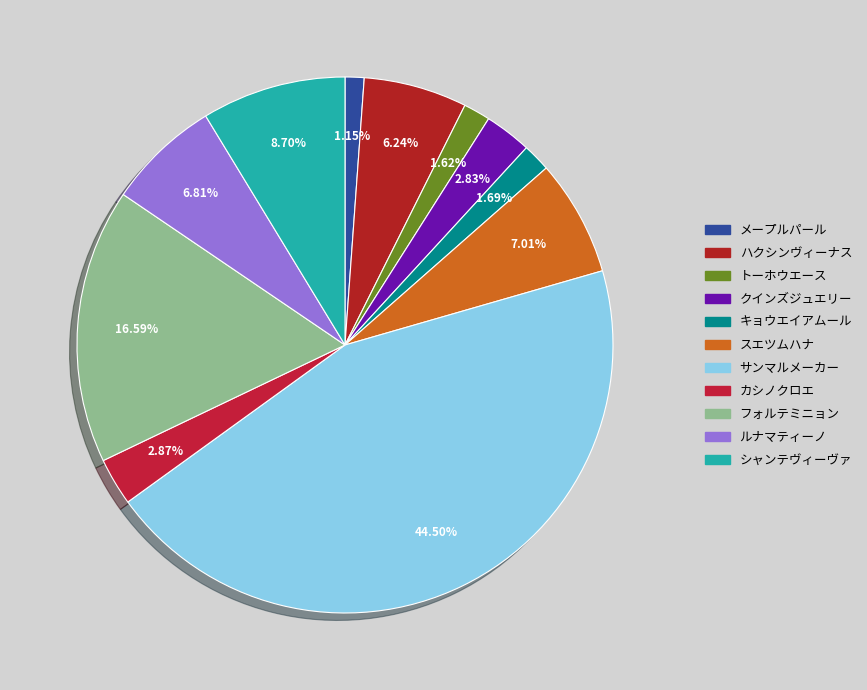

To the nearest percent, what is the combined percentage of ルナマティーノ and メープルパール?

8%